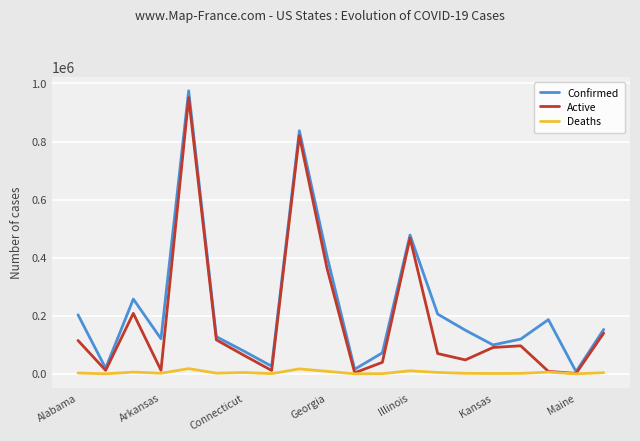

What is the average value of the Deaths series?

4704